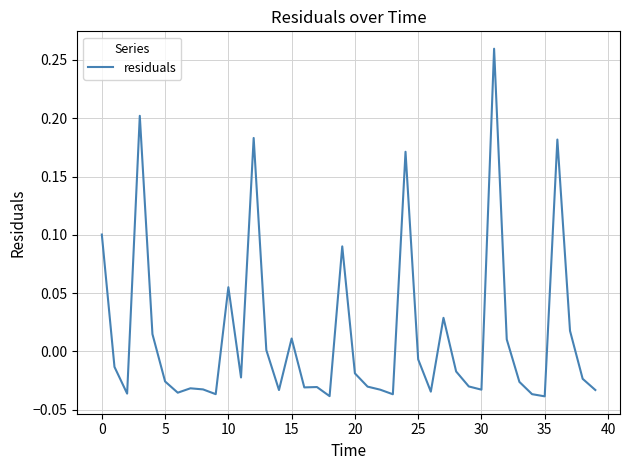

How many lines are shown in the chart?

1